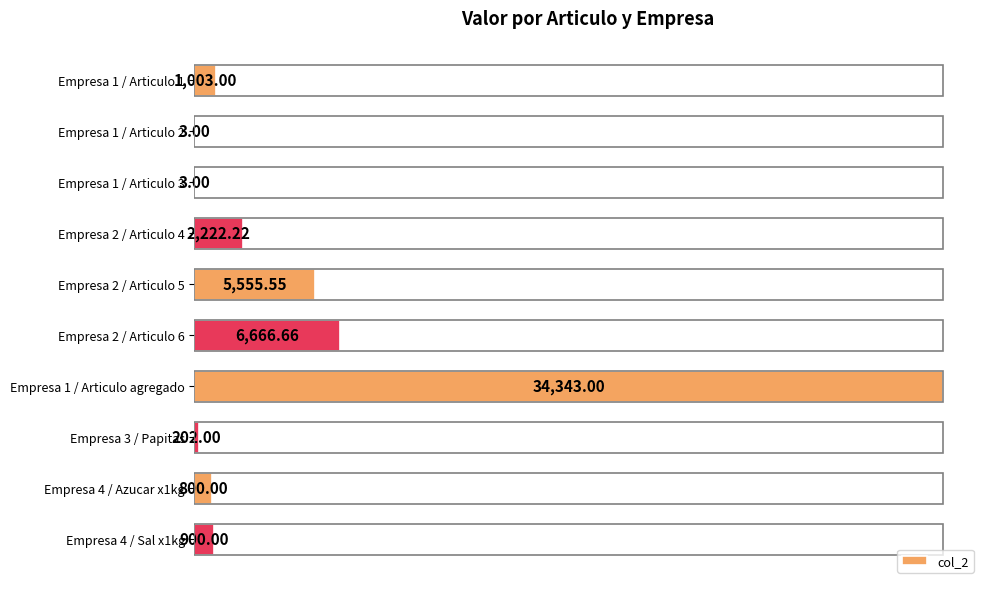

What is the sum of all values?

51698.4